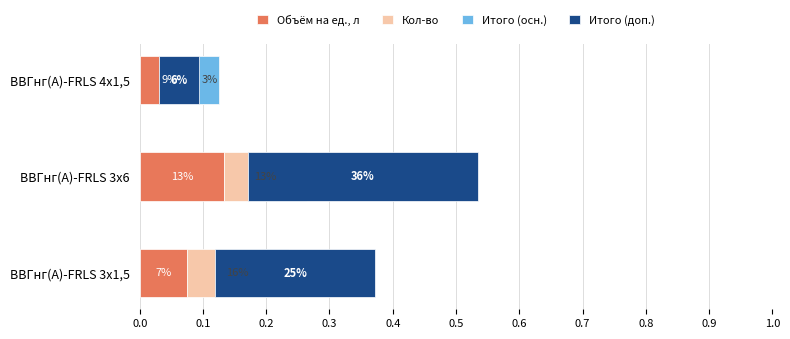

At how many categories does at least one series exceed 0?

3